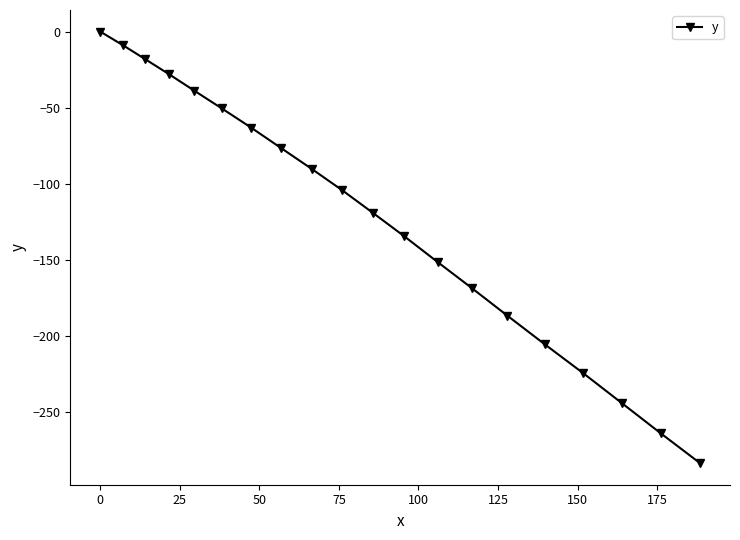

Reading left to right, list all the values displayed in this chart.

0.0	-8.8	-18.1	-28.0	-38.9	-50.5	-63.1	-76.5	-90.3	-104.2	-119.0	-134.6	-151.4	-168.6	-186.6	-205.5	-224.5	-244.1	-263.9	-283.6